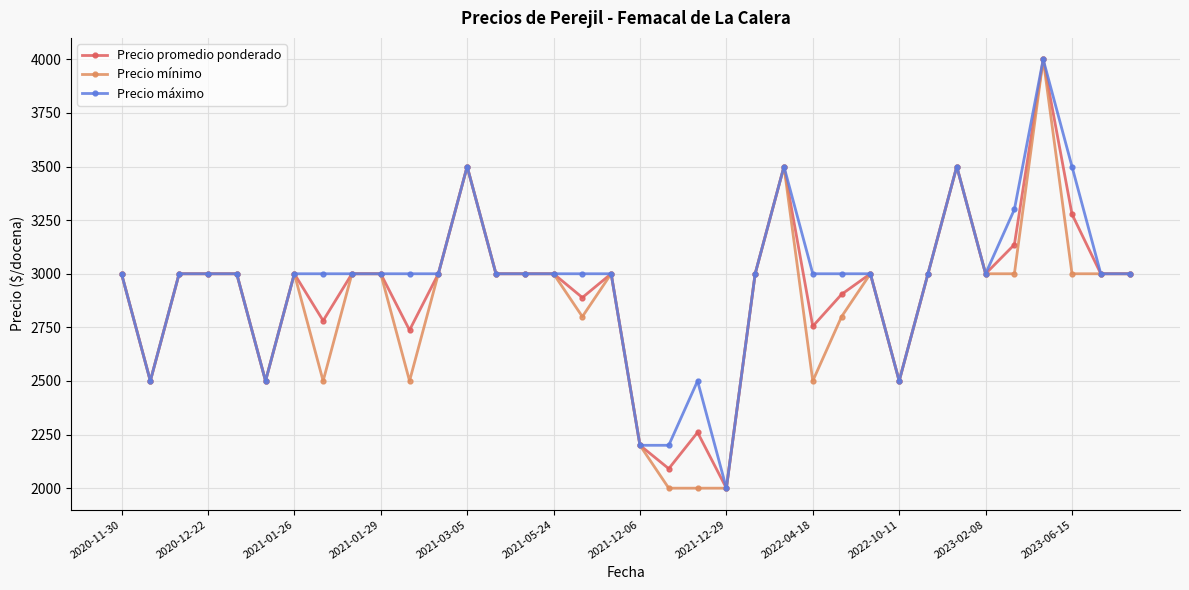

List the series in order of their overall mean, highest first.

Precio máximo, Precio promedio ponderado, Precio mínimo